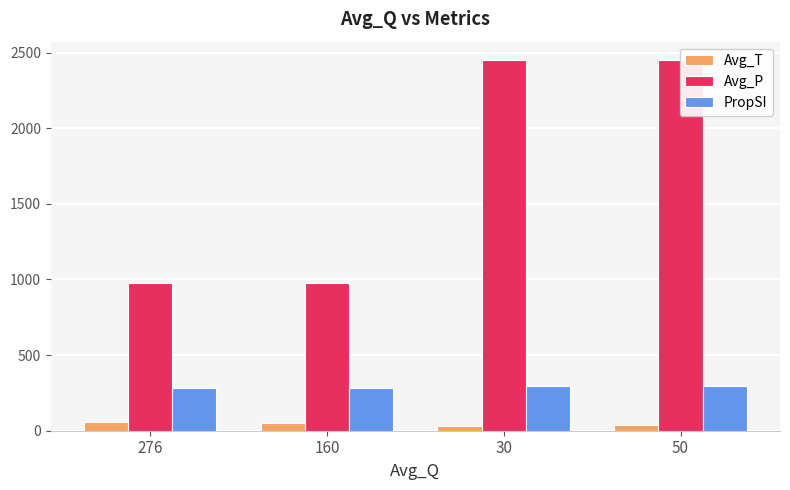

The value of Avg_T at 276 is 60.5. True or false?

True